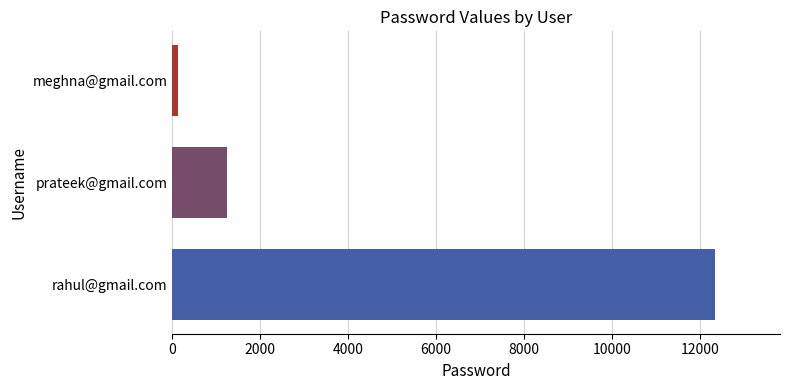

How many bars are there in total?

3